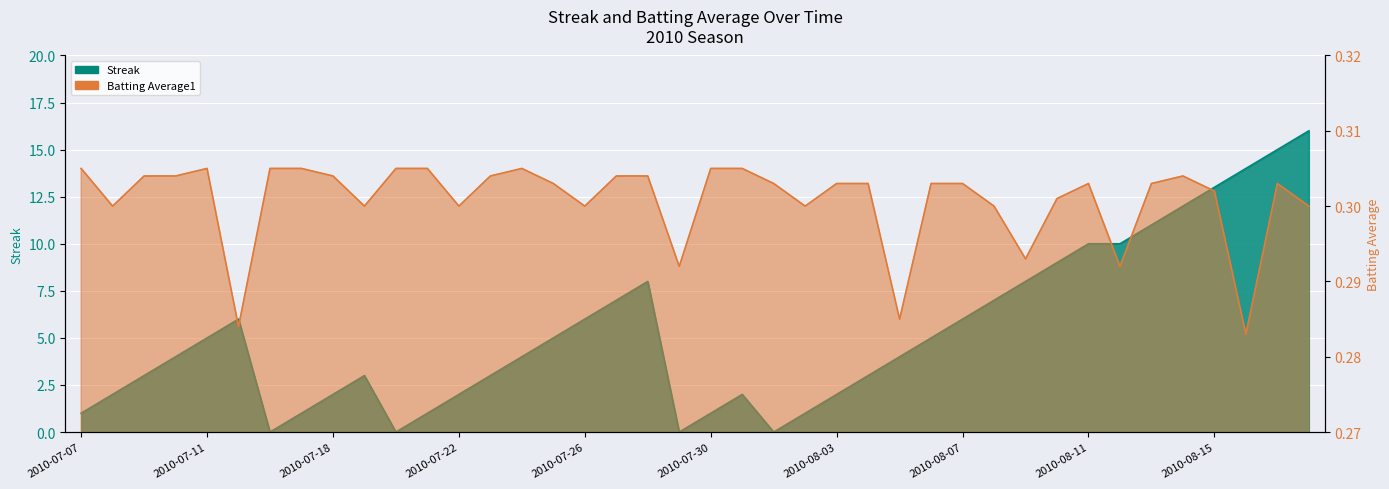

Which series has the largest total across all categories?

Streak